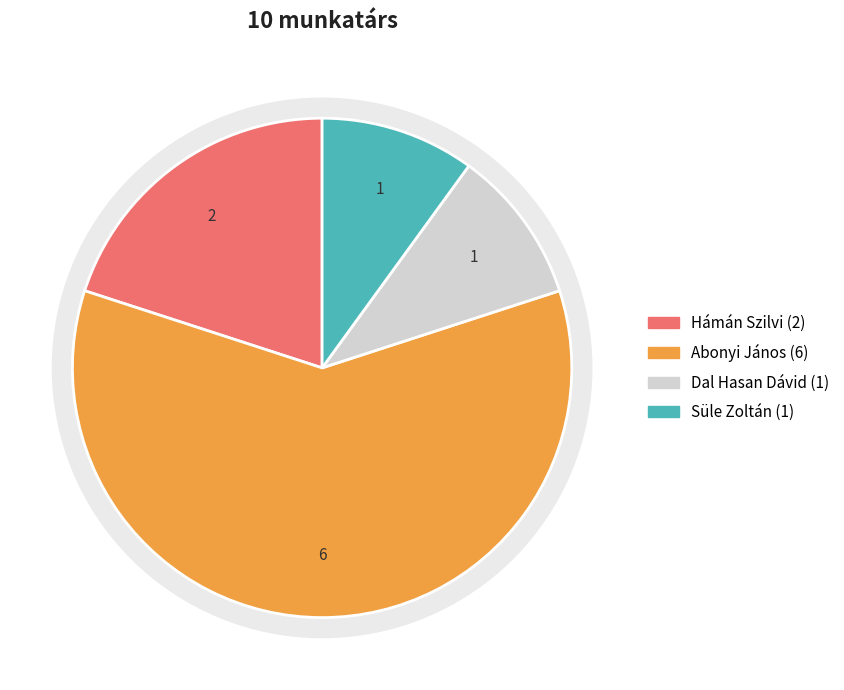

What portion of the pie excludes Abonyi János?

40.0%